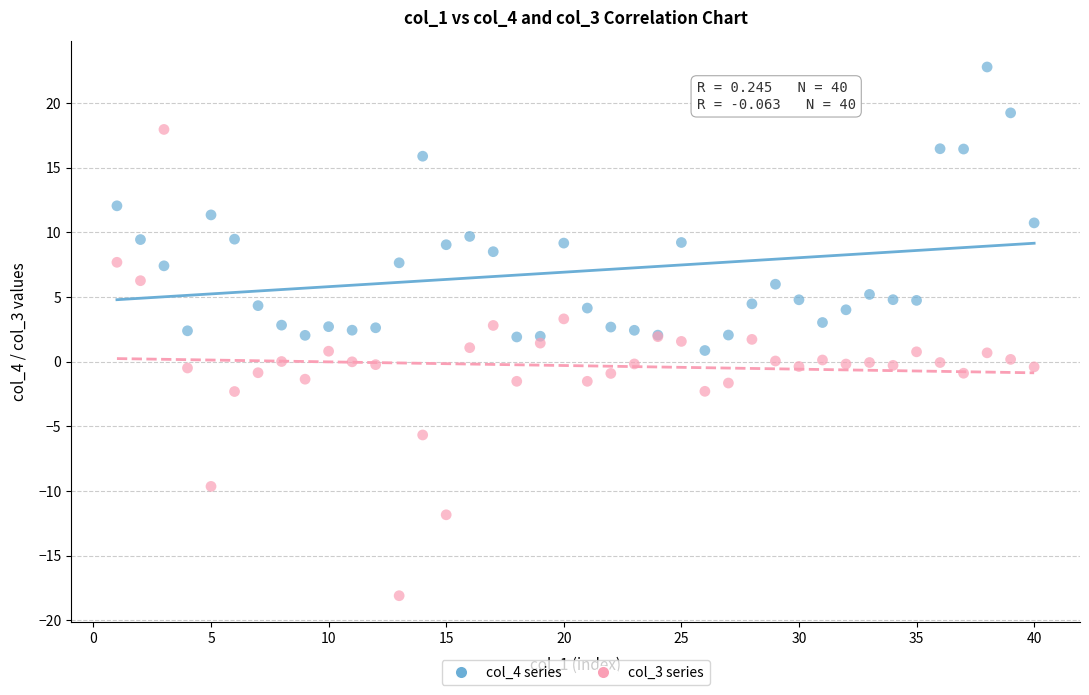

Which series reaches the minimum Y coordinate?

col_3 series